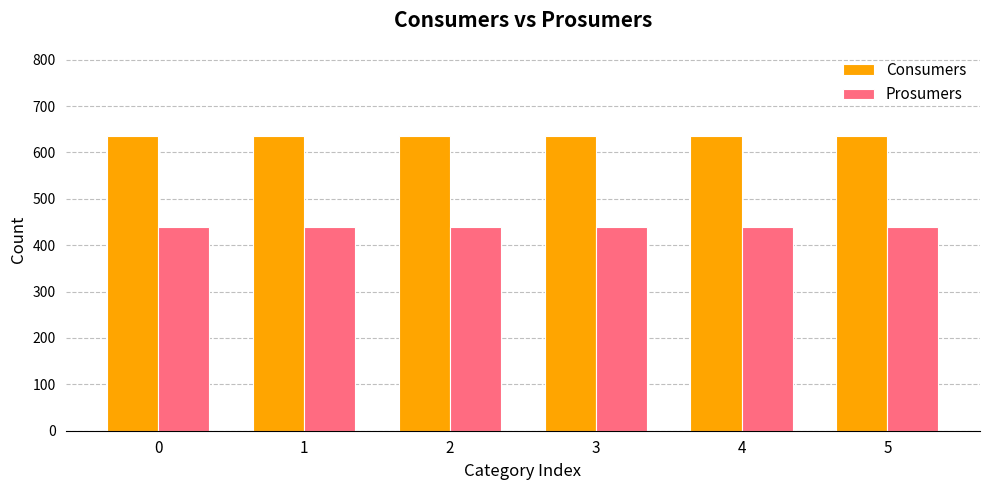

What is the difference between the highest and lowest values at 3?

195